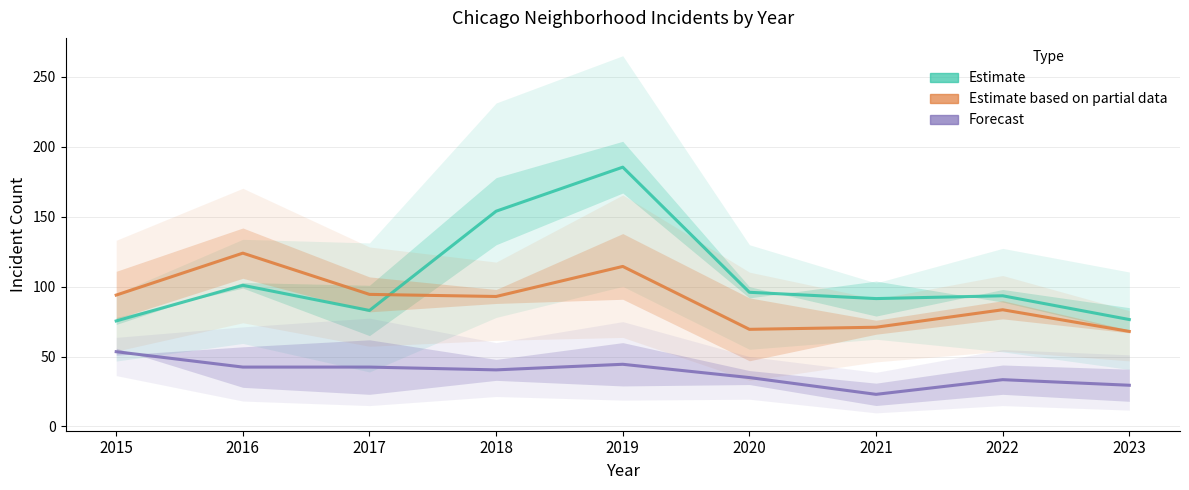

The value of Englewood / Grand Crossing (Partial) at 2023 is 68.0. True or false?

True